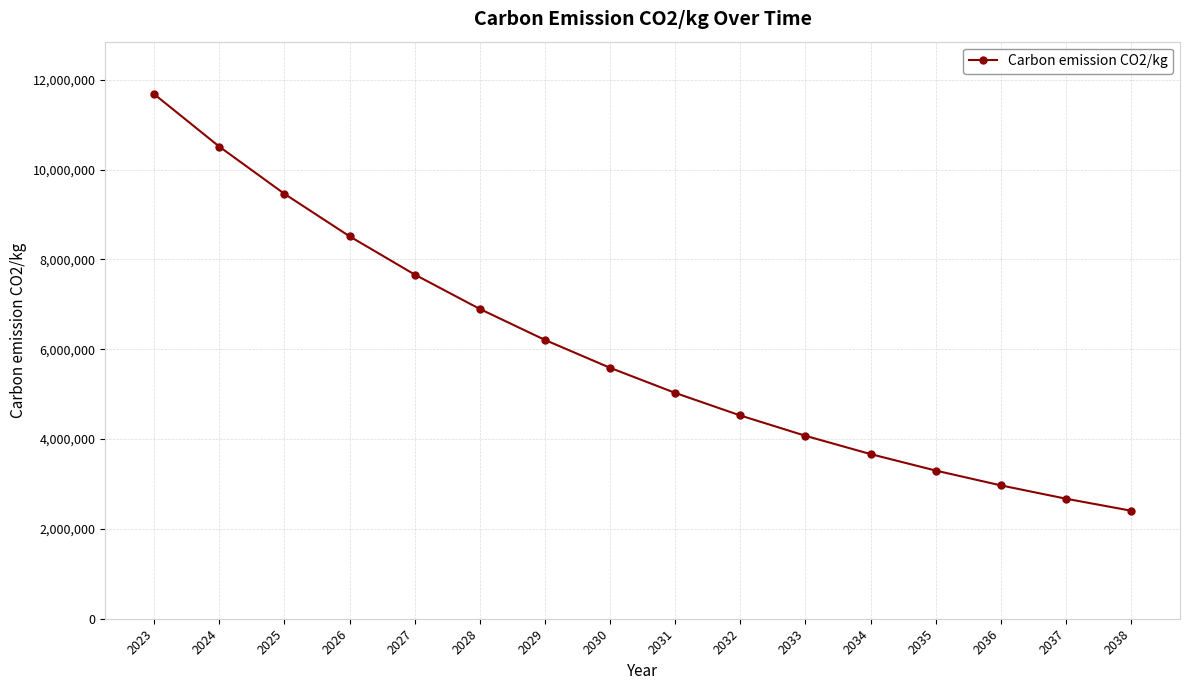

What is the sum of the values at 2032 and 2025?

13983424